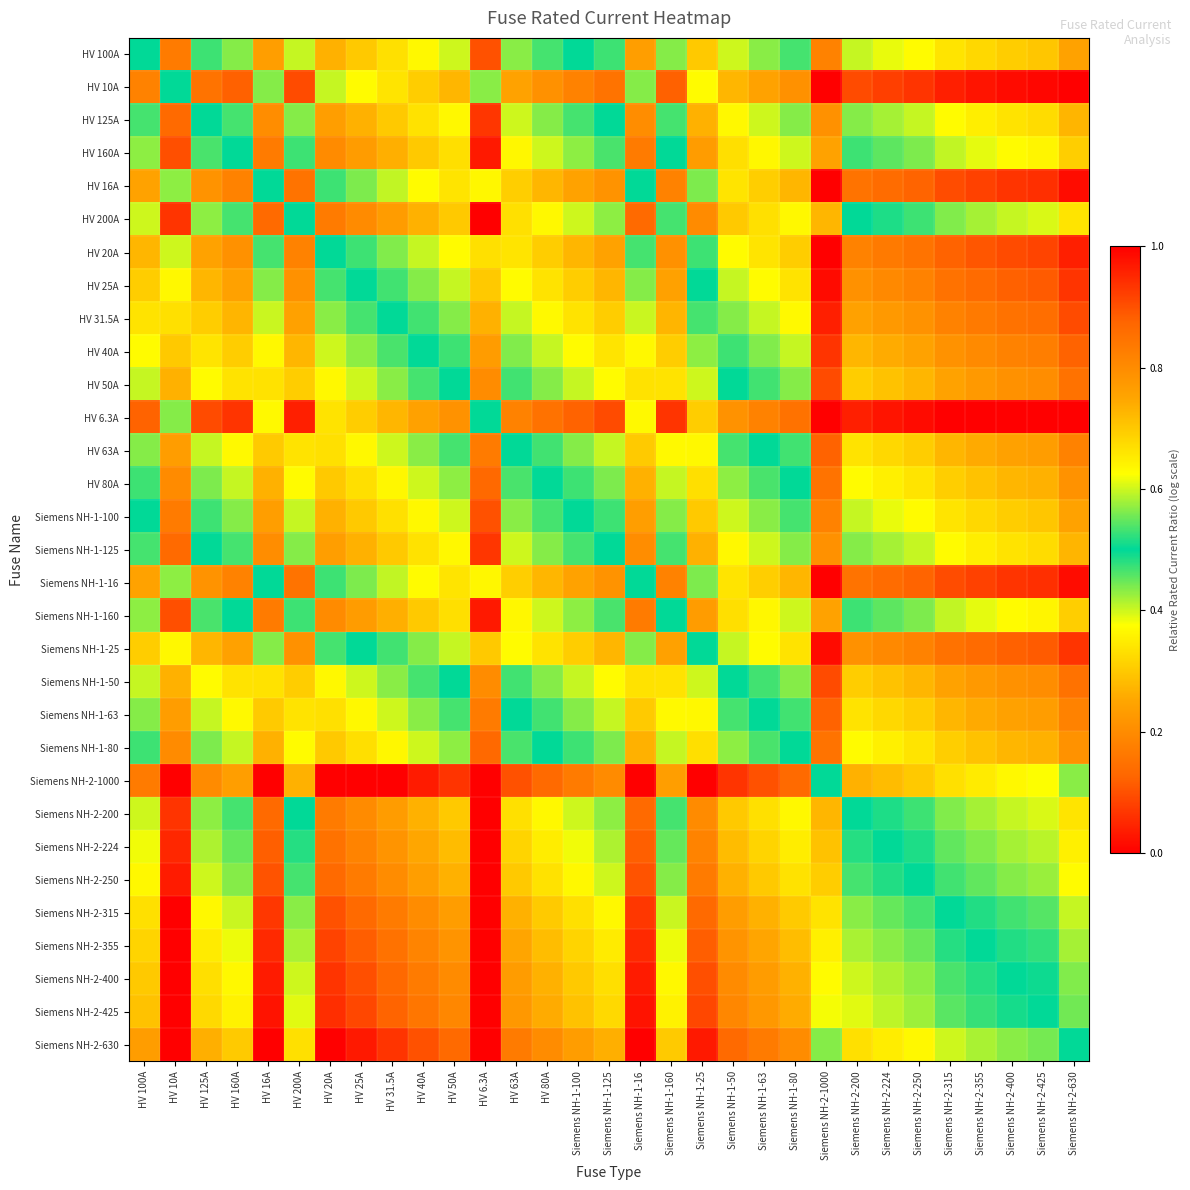

Which label corresponds to the smallest value in the chart?

Siemens NH-2-1000